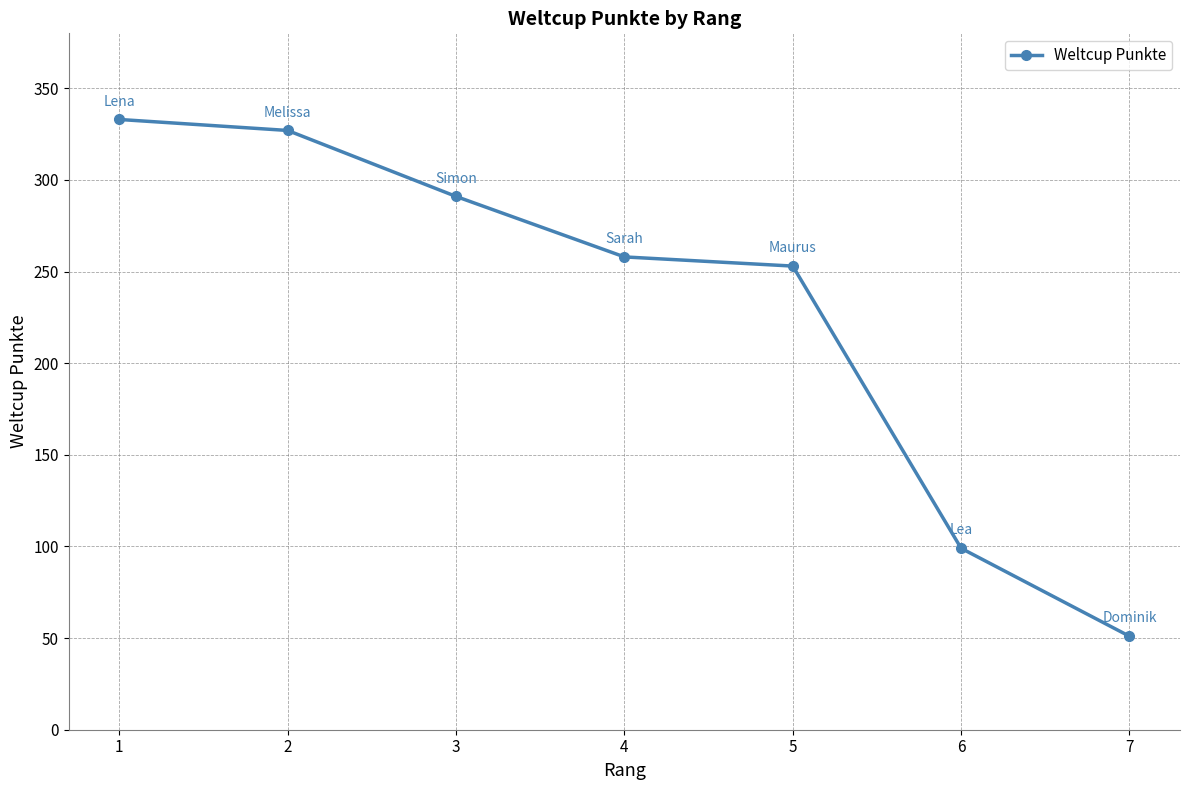

Which category has the lowest value across all series?

7